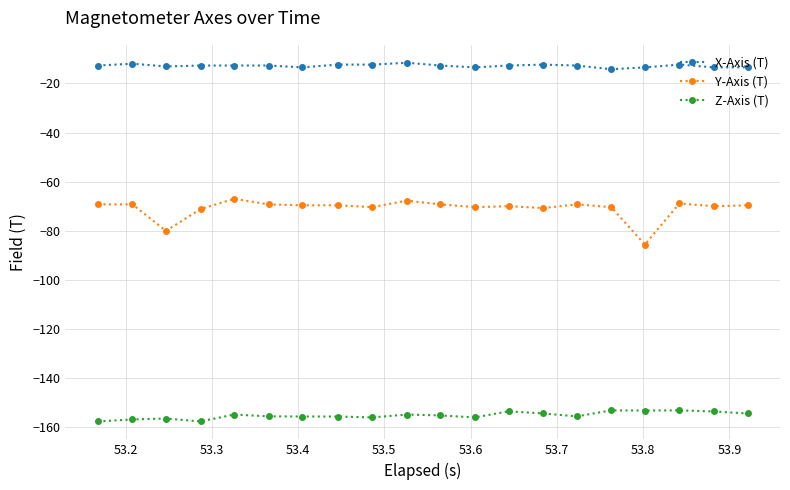

List the series in order of their overall mean, highest first.

X-Axis (T), Y-Axis (T), Z-Axis (T)